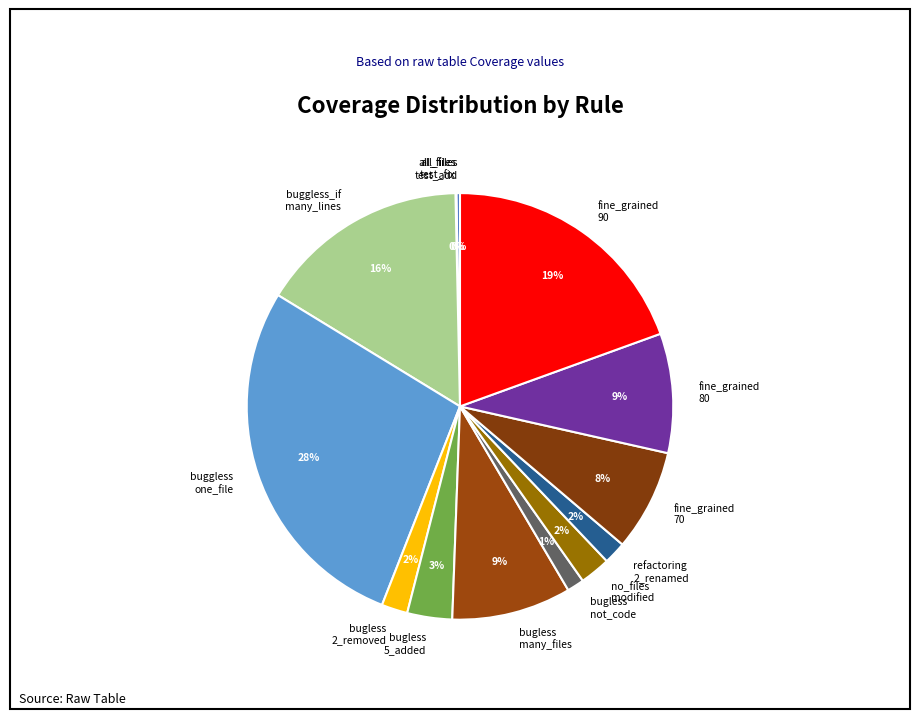

Which category has the biggest portion of the pie?

buggless one_file